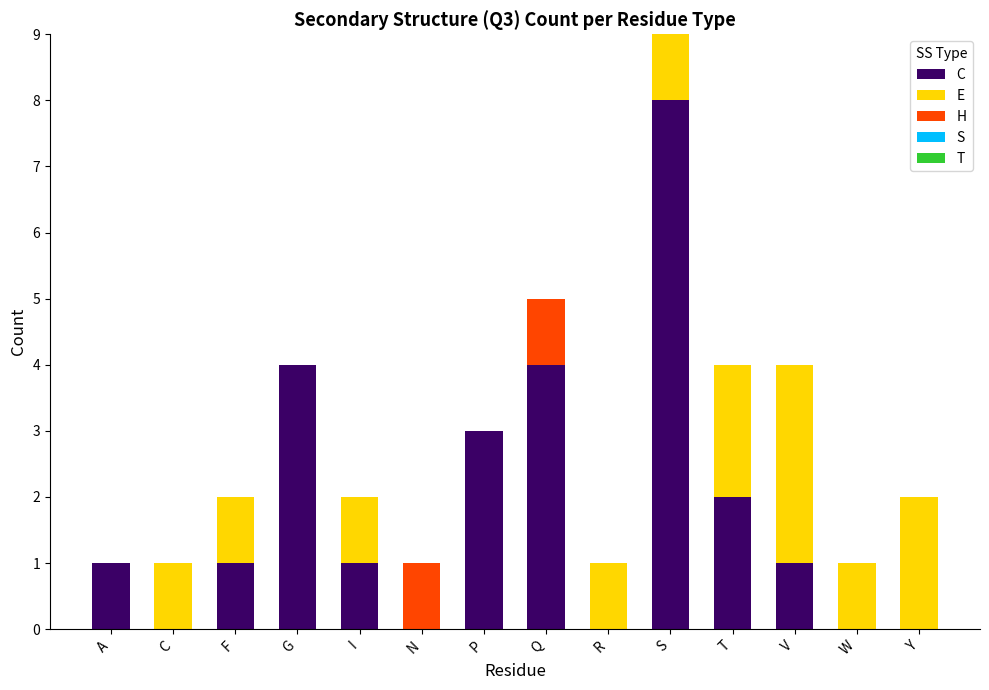

Read the C value at G.

4